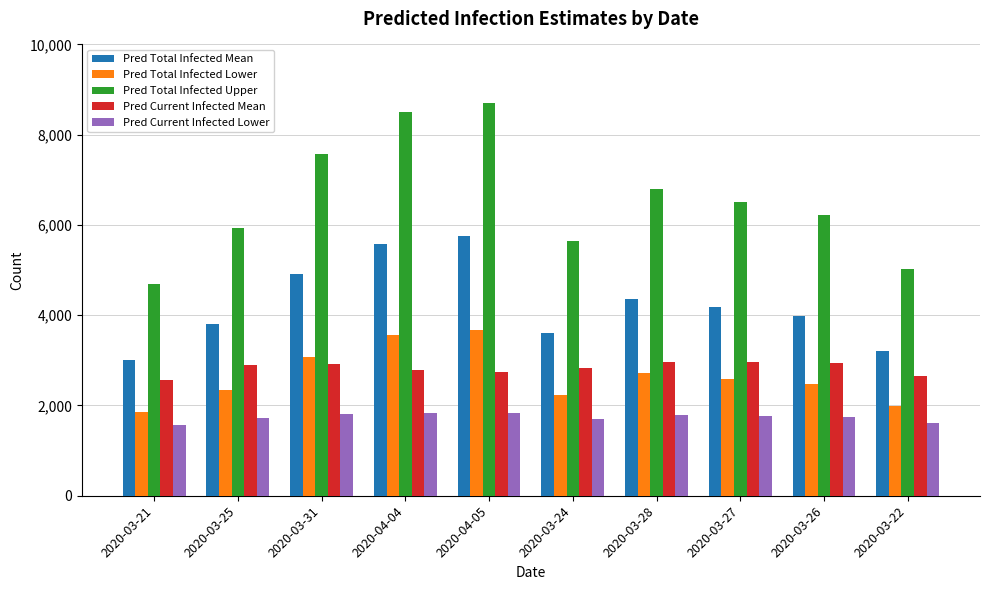

True or false: Pred Total Infected Mean has a value of 3008 at 2020-03-21.

True